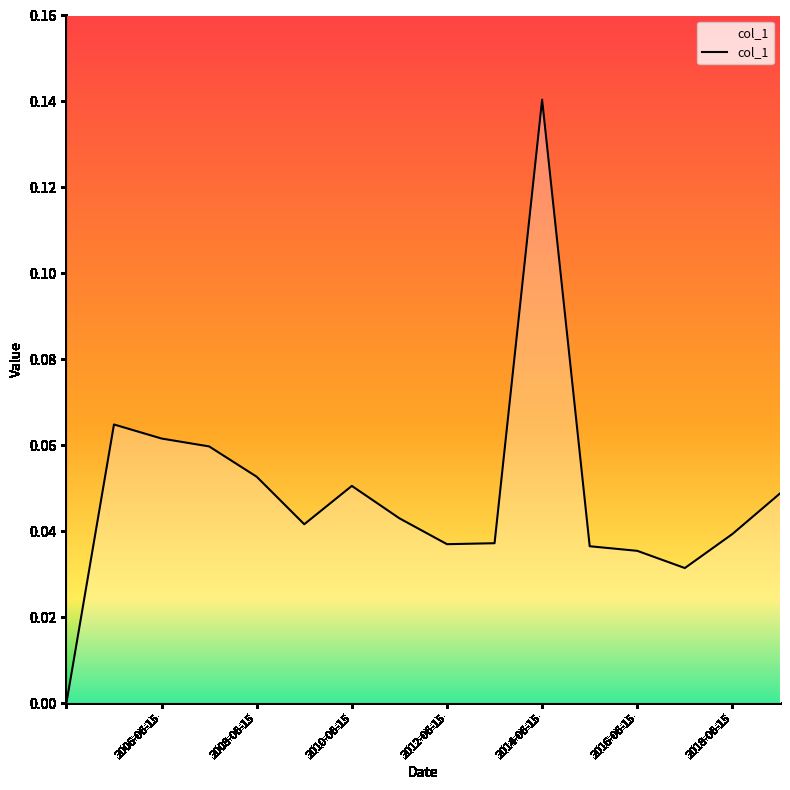

Which label corresponds to the largest value in the chart?

2014-06-15